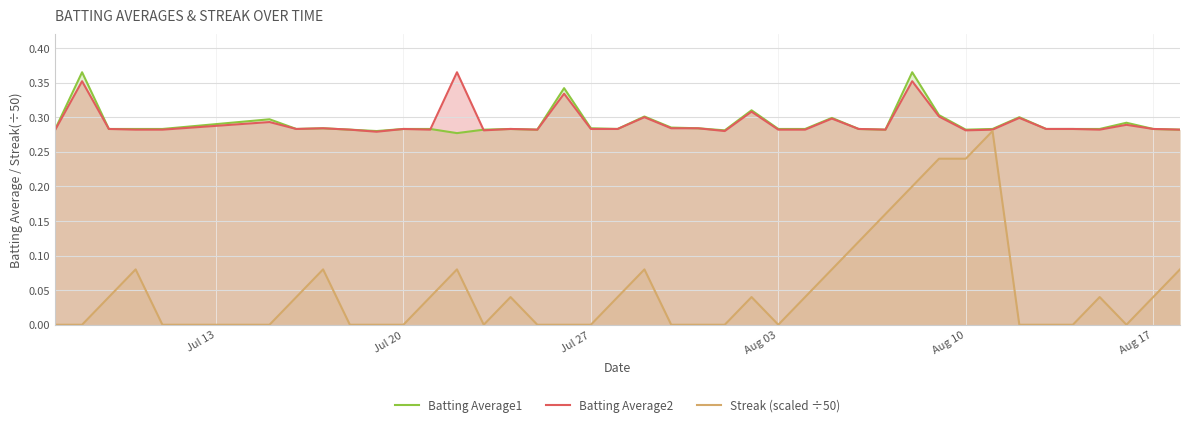

Which series has the largest range (max minus min)?

Streak (scaled ÷50)